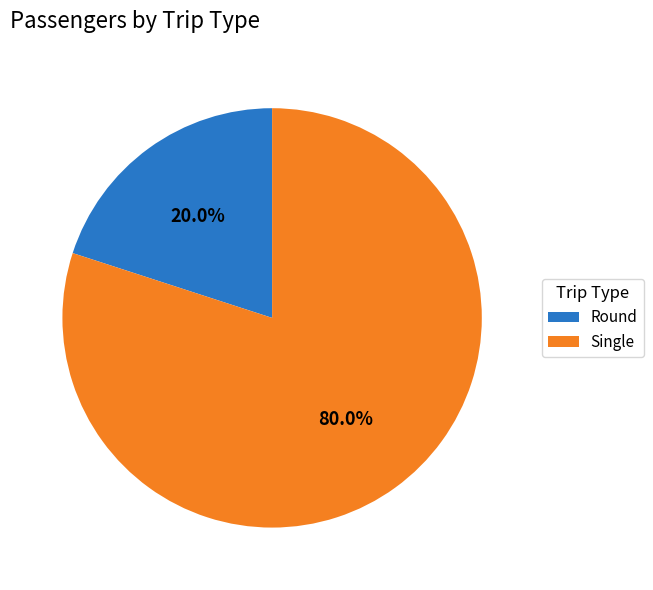

To the nearest percent, what is the difference between the largest and smallest slice percentages?

60%